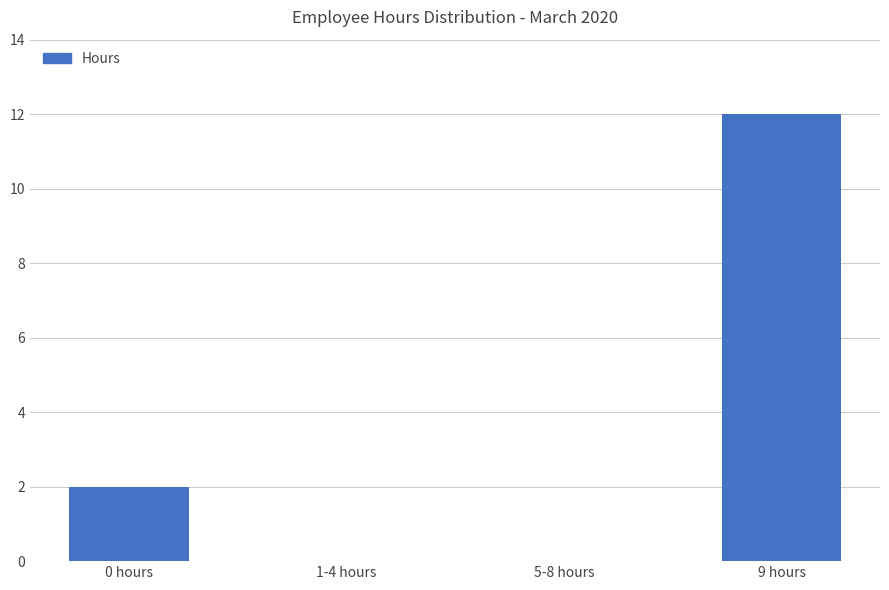

True or false: the data shows 4 at 0 hours.

False